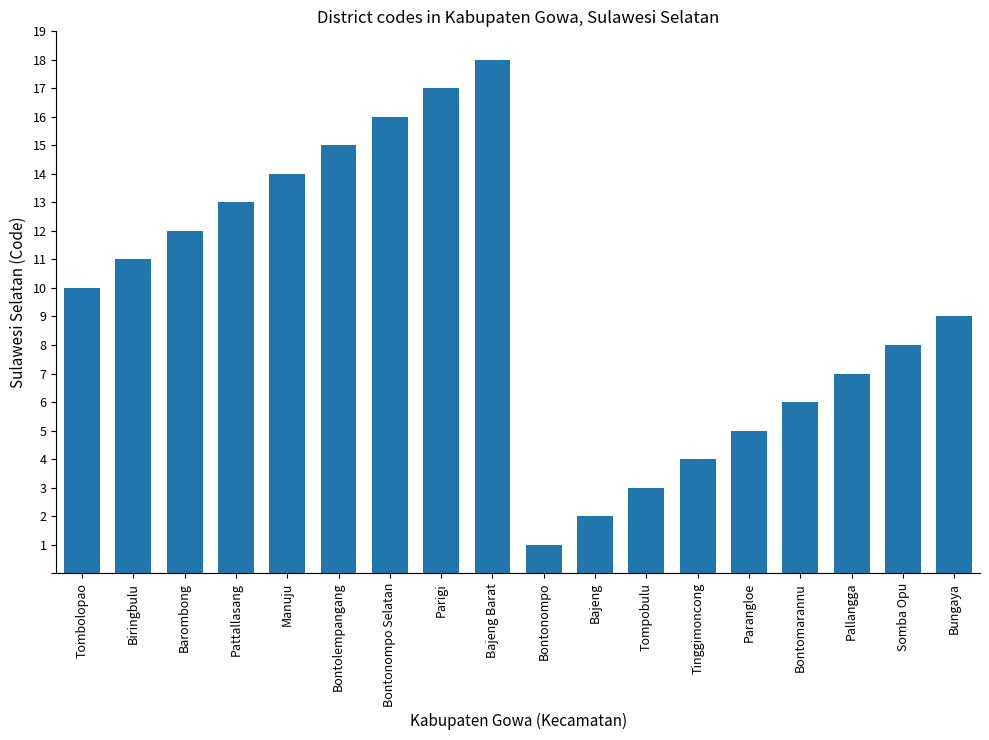

Is it true that the value at Pallangga is 5?

False